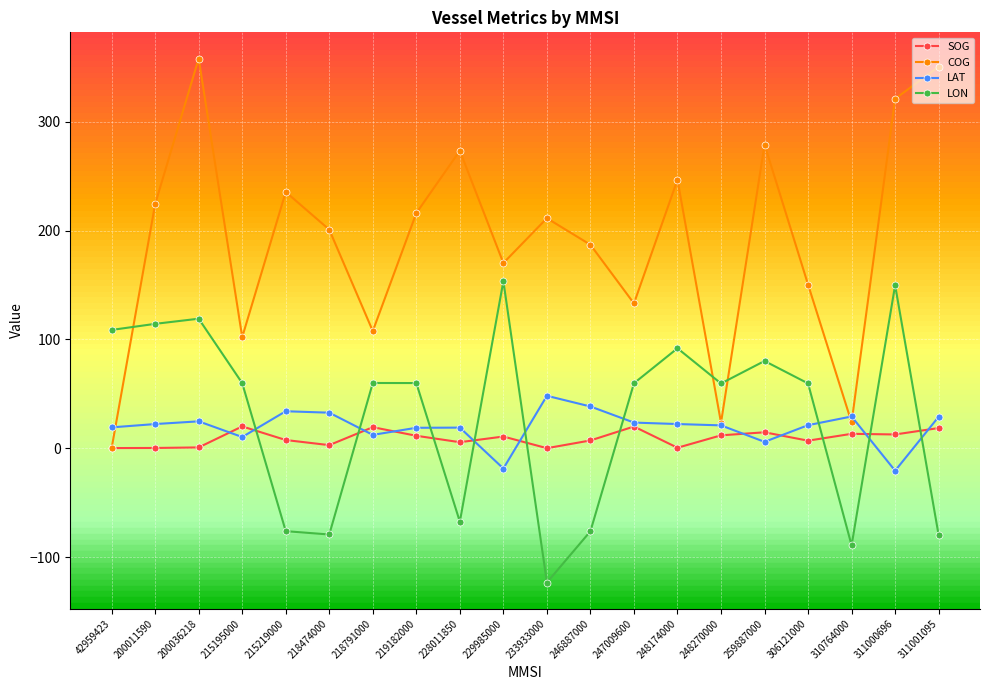

Which category has the highest value across all series?

200036218